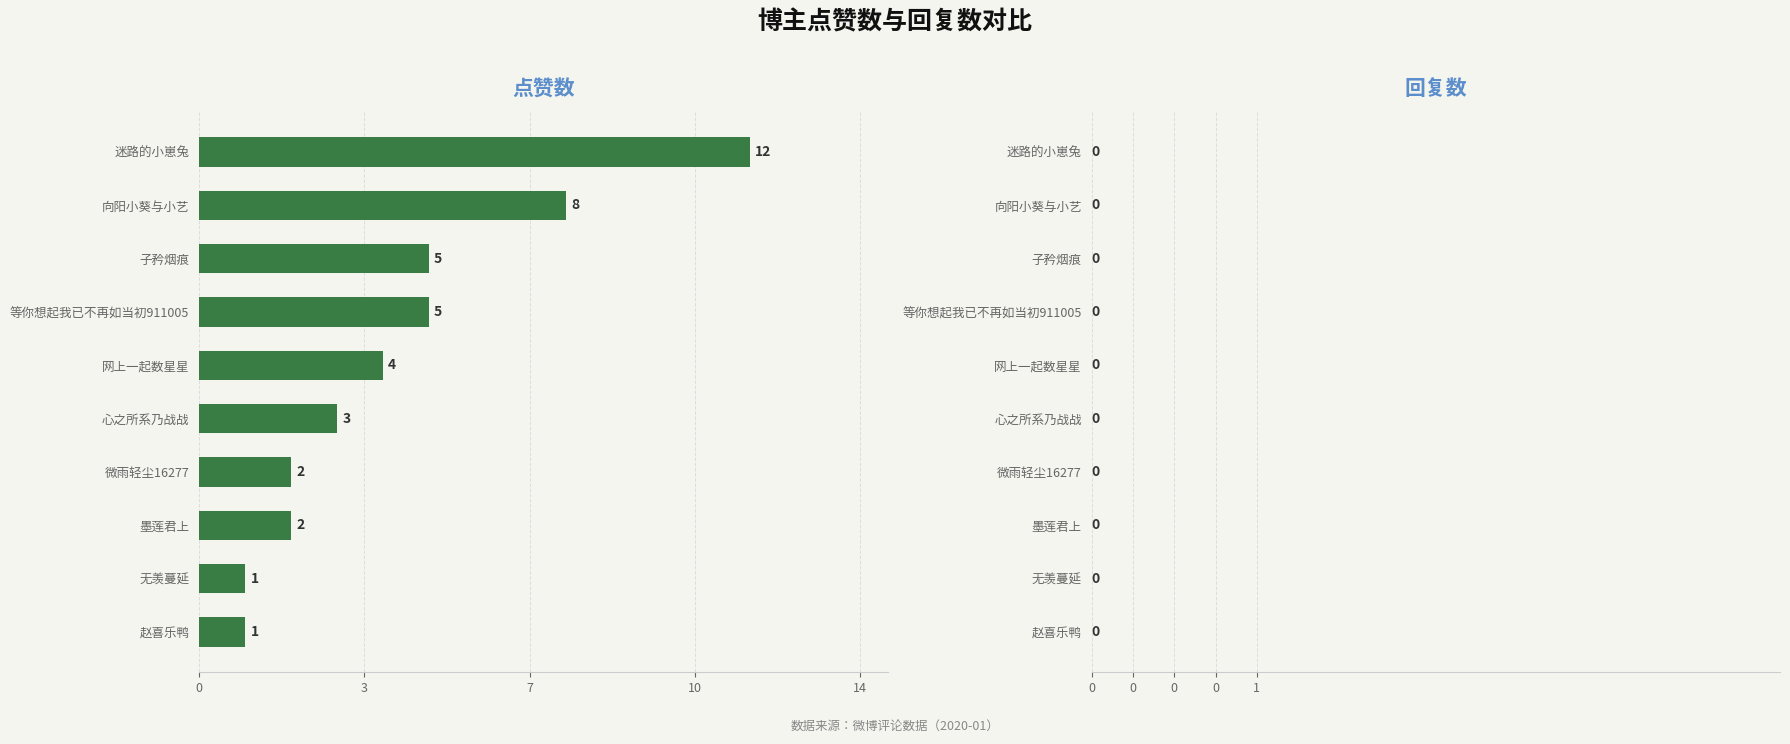

Does the chart contain any negative values?

No